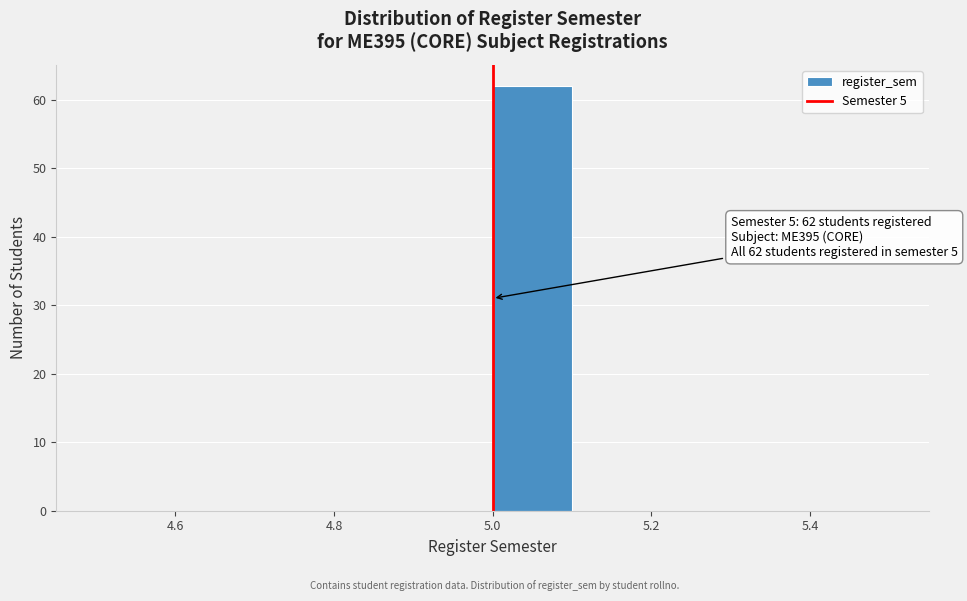

Over which range of the x-axis is the bar tallest?

5.0 to 5.1